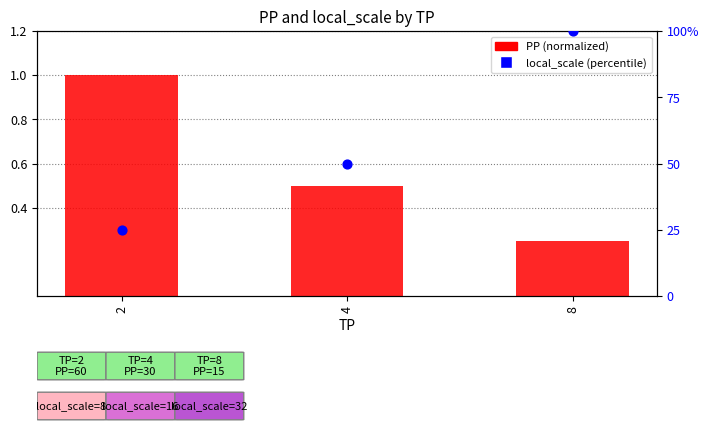

Which series reaches the maximum Y coordinate?

local_scale (percentile)